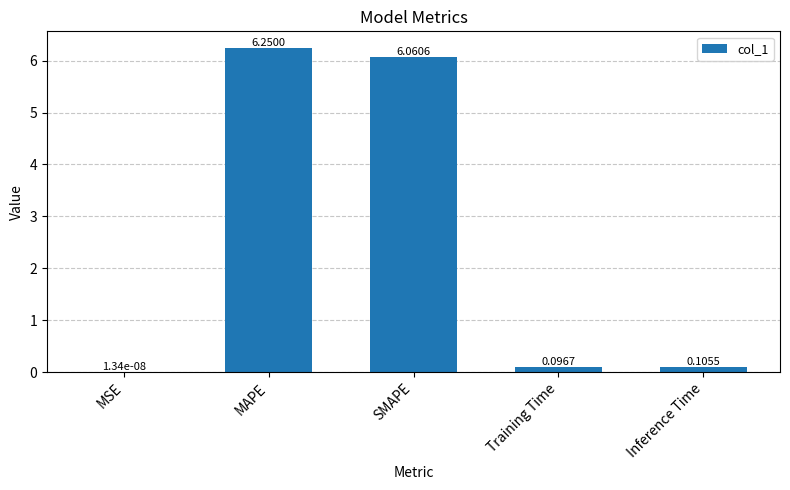

What is the sum of all values?

12.5